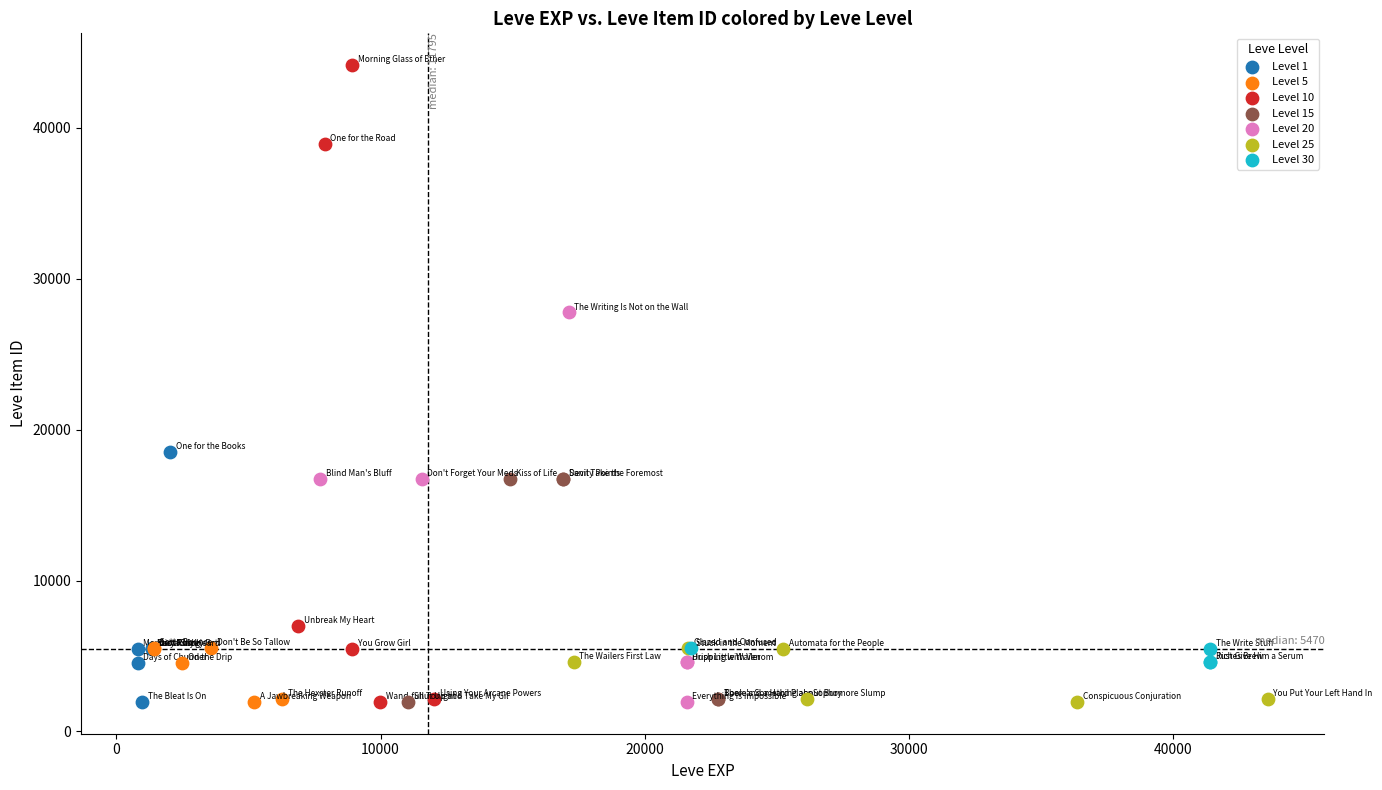

Which series contains the highest Y value?

Level 10